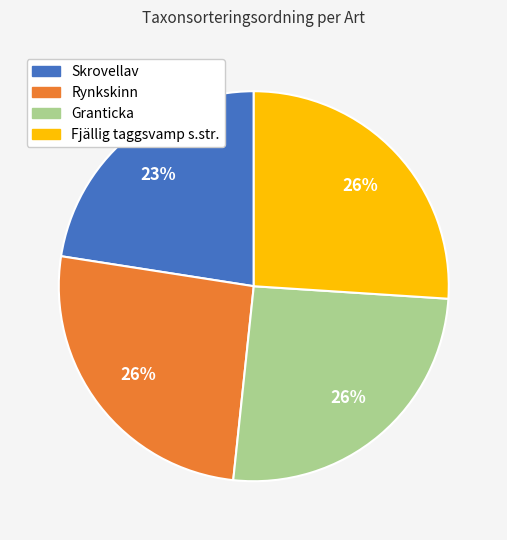

To the nearest percent, what portion does Fjällig taggsvamp s.str. represent?

26%